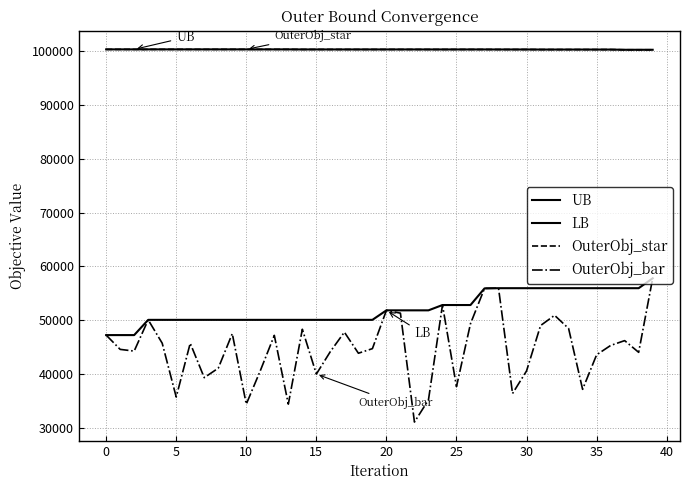

True or false: UB and OuterObj_star intersect in this chart.

False